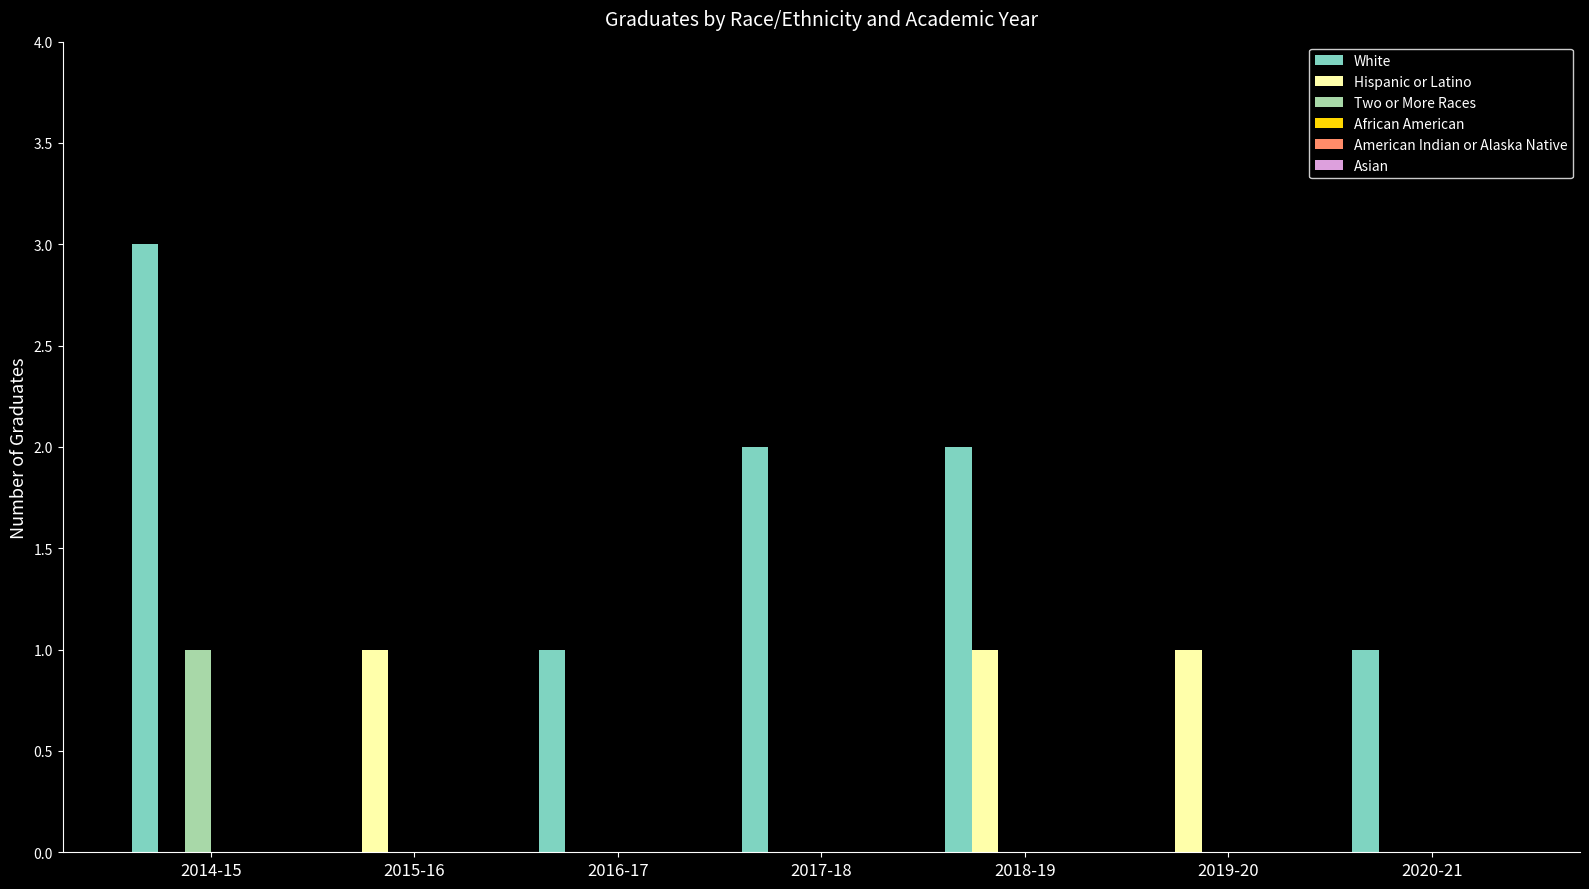

Are the bars horizontal?

No